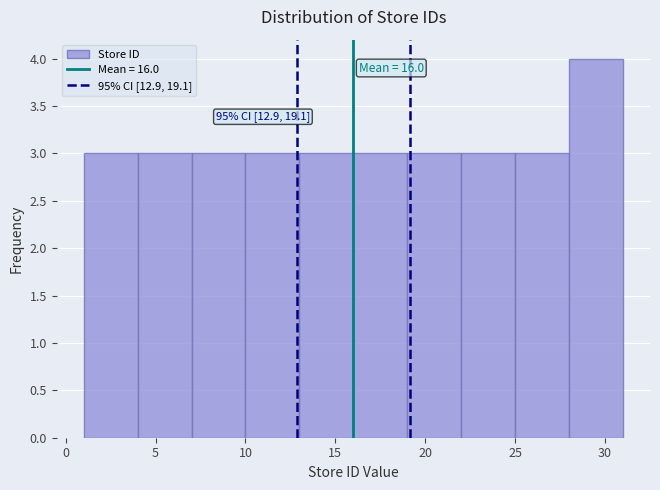

Which range on the x-axis has the tallest bar?

28 to 31